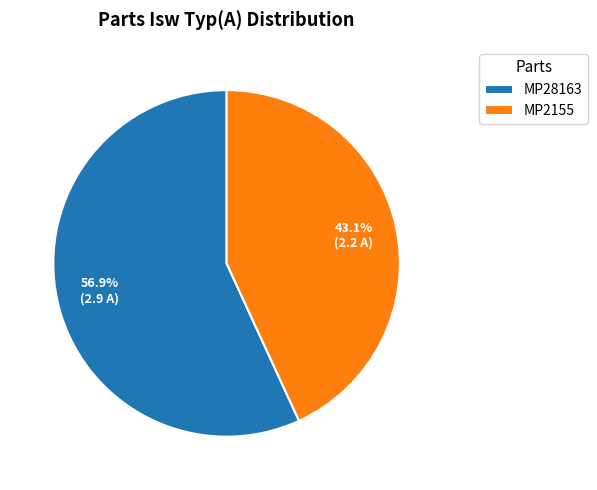

Which has a higher value, MP28163 or MP2155?

MP28163